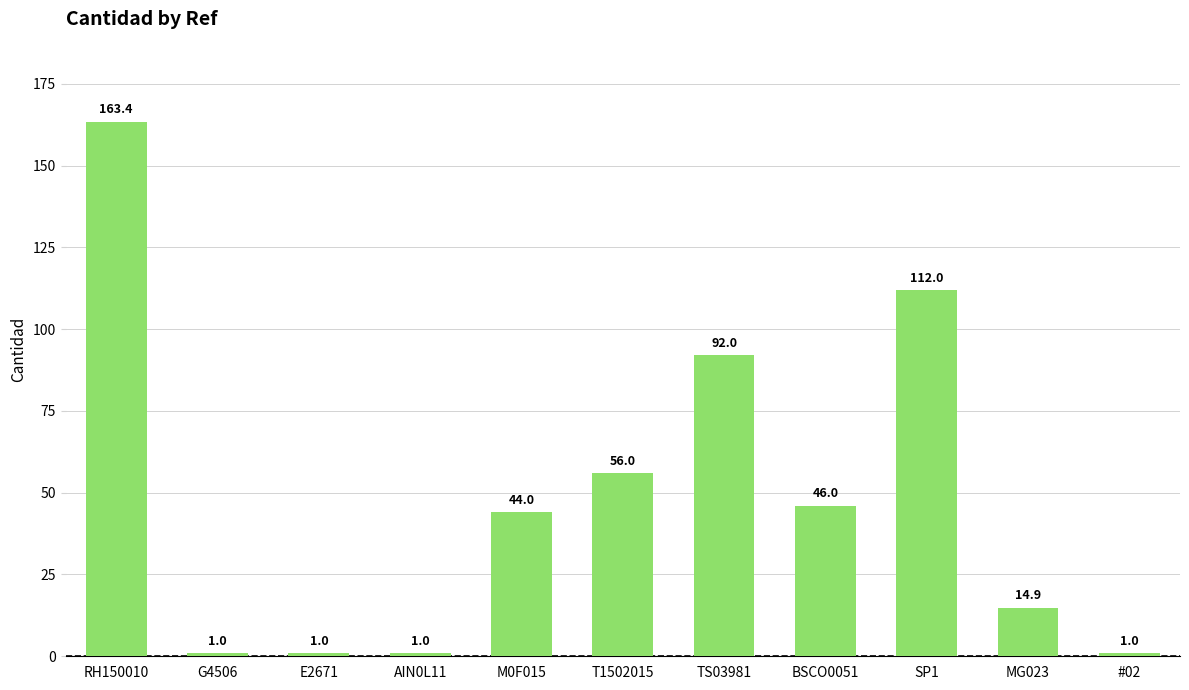

What is the change in value from RH150010 to TS03981?

-71.4